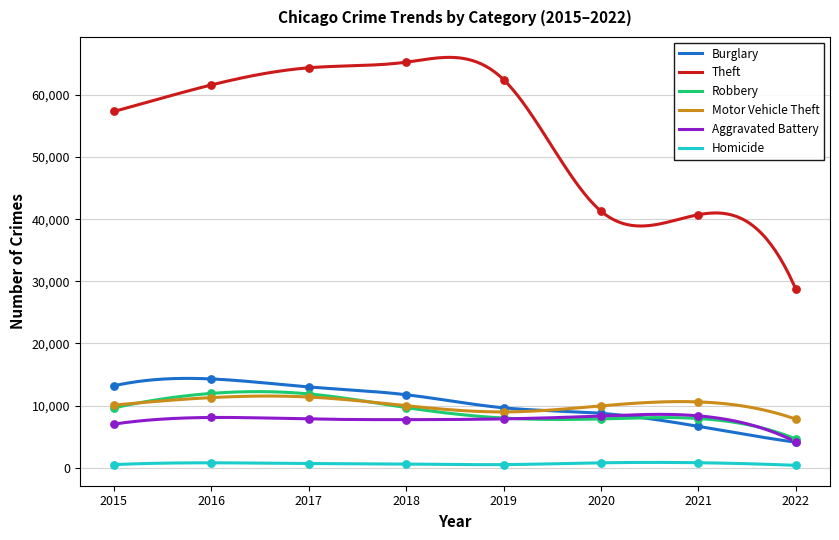

At which category is the sum across all series the highest?

2017